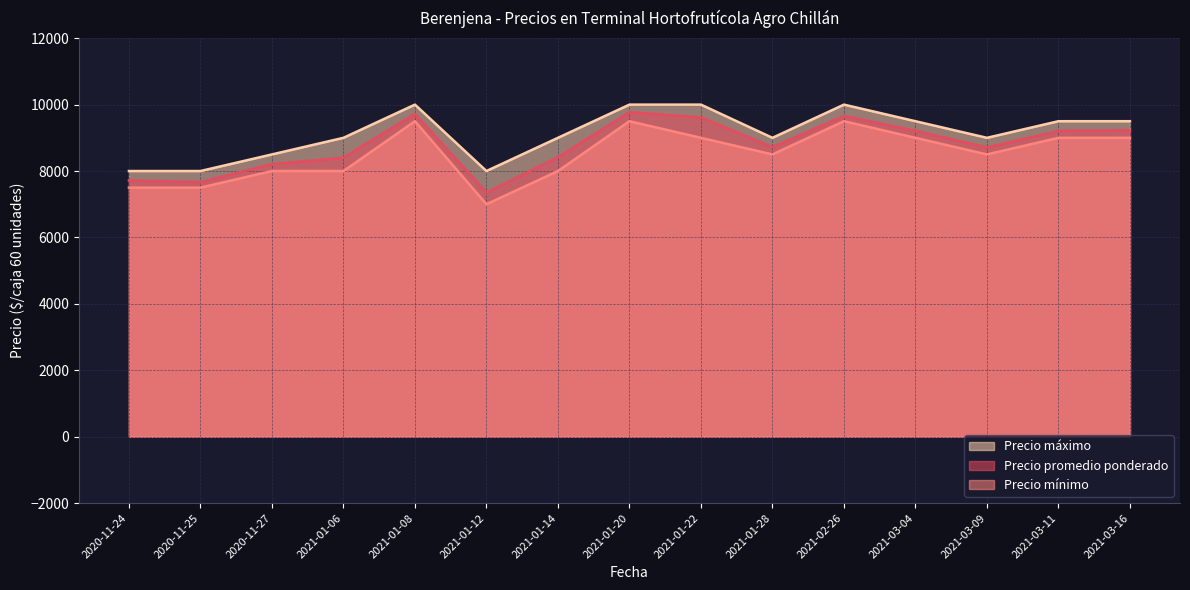

True or false: Precio mínimo and Precio máximo cross at least once.

False